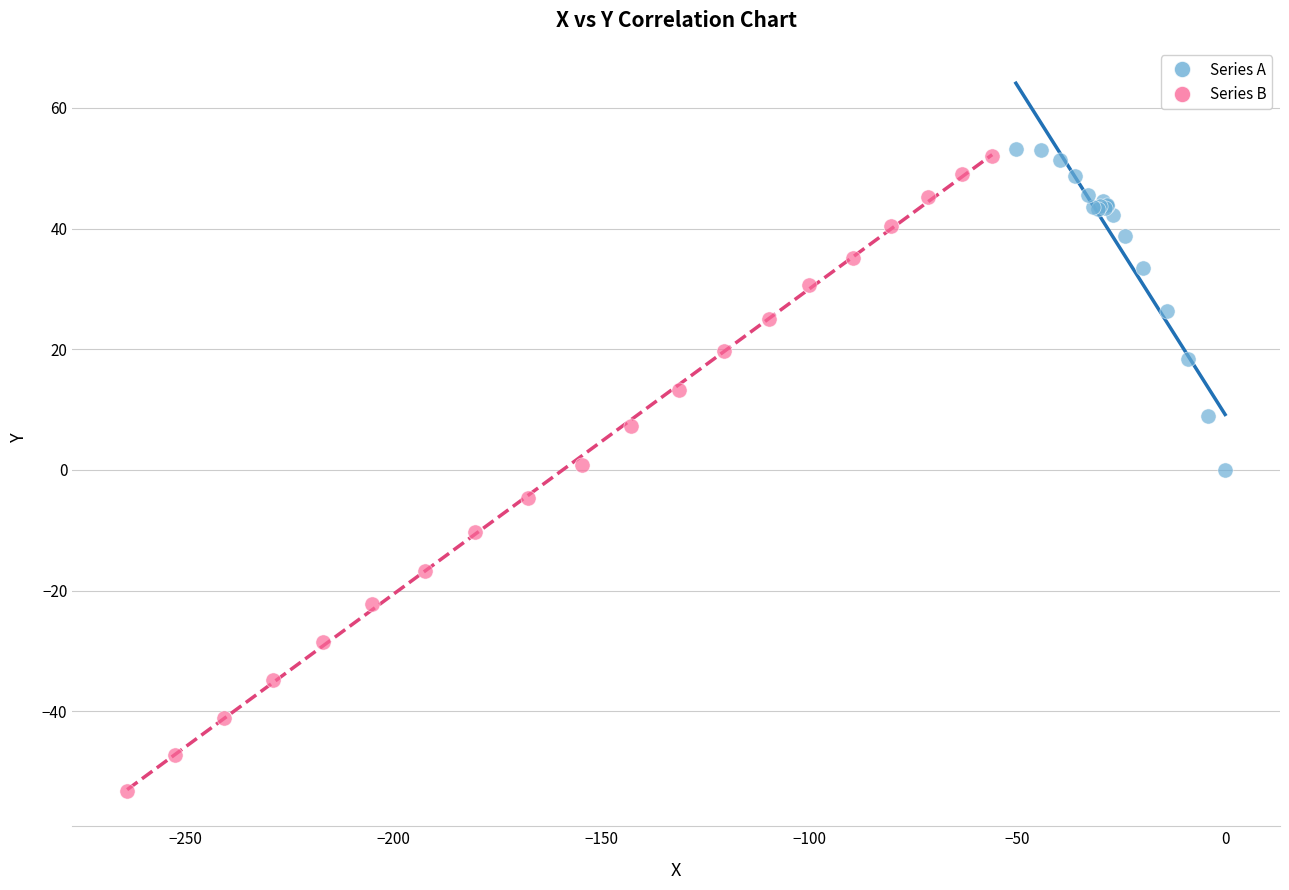

Which series has the largest Y range (max minus min)?

Series B